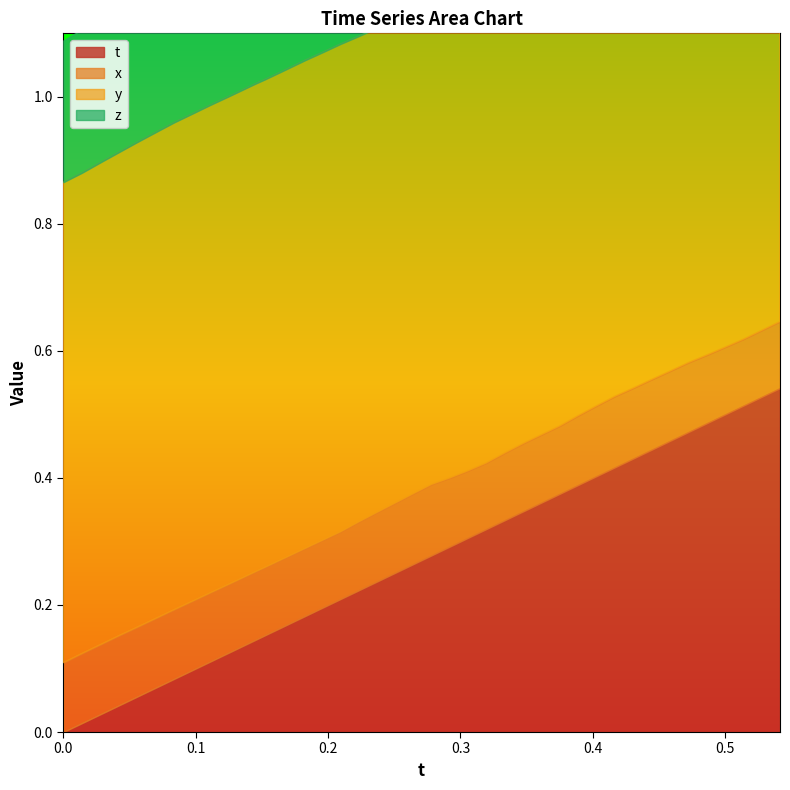

List the series in order of their peak value, lowest first.

x, z, t, y